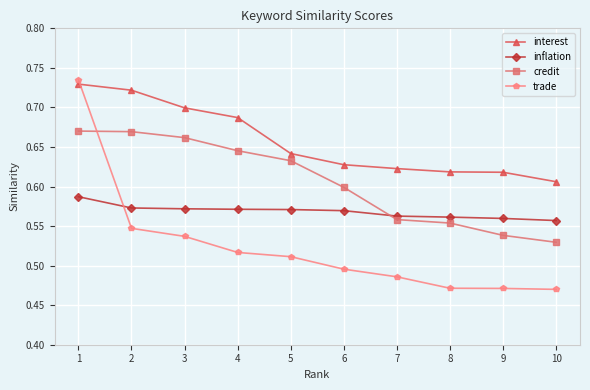

At how many categories does at least one series exceed 0?

10